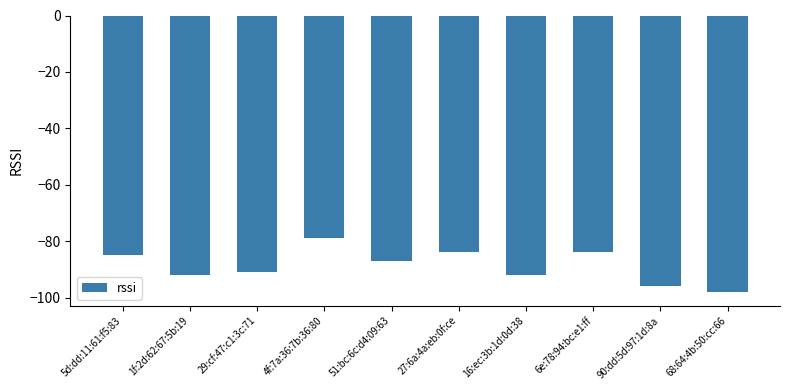

What is the sum of all values?

-888